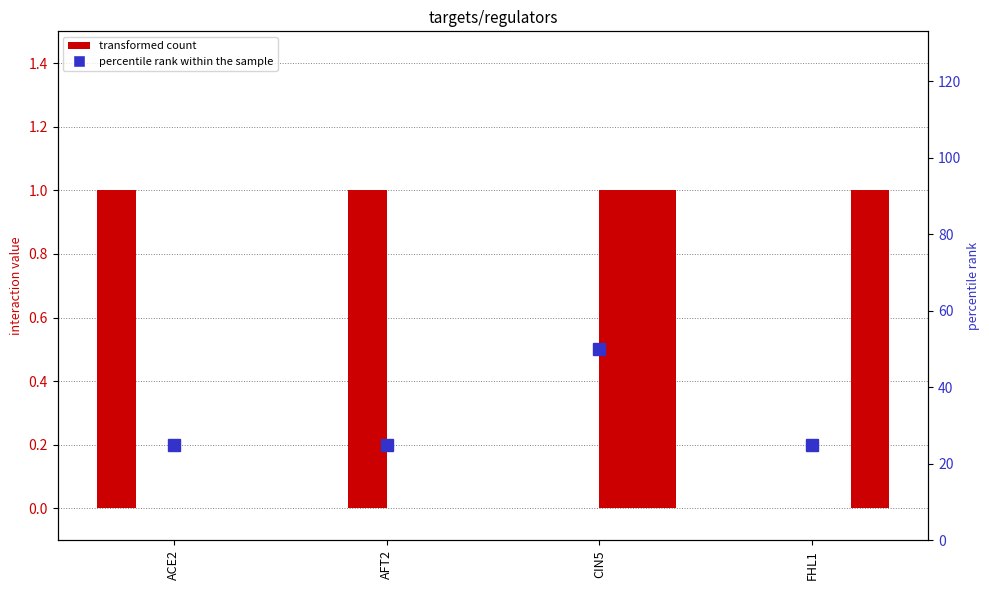

Where is FHL1 nearest to the value 0?

ACE2